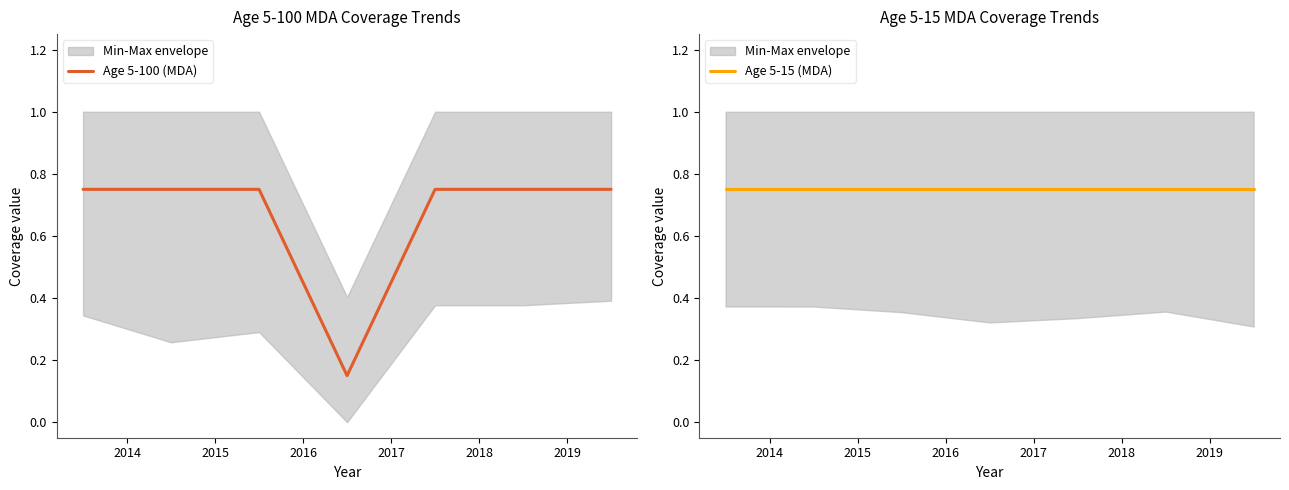

True or false: Age 5-100 (MDA) and Age 5-15 (MDA) intersect in this chart.

False